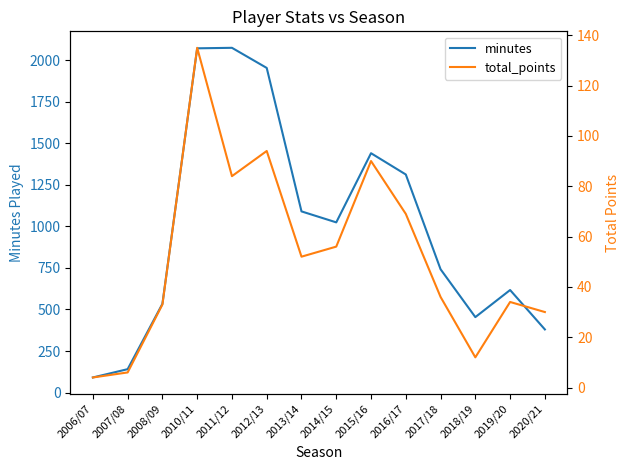

Which label corresponds to the smallest value in the chart?

2006/07